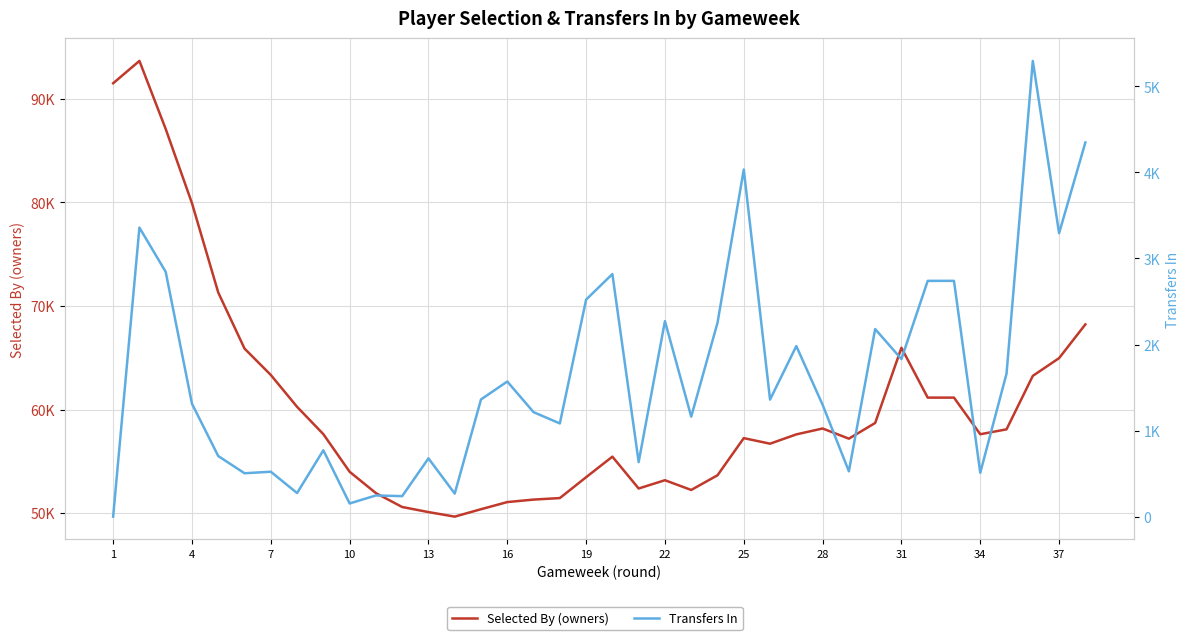

The value of Transfers In at 26 is 515. True or false?

False